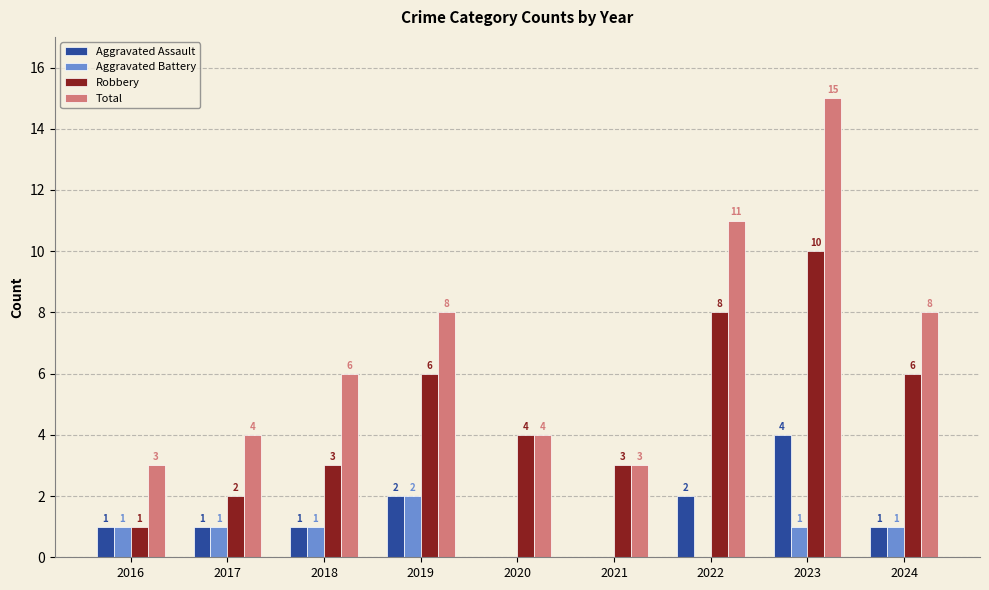

How many Aggravated Assault values are between 1 and 2?

6